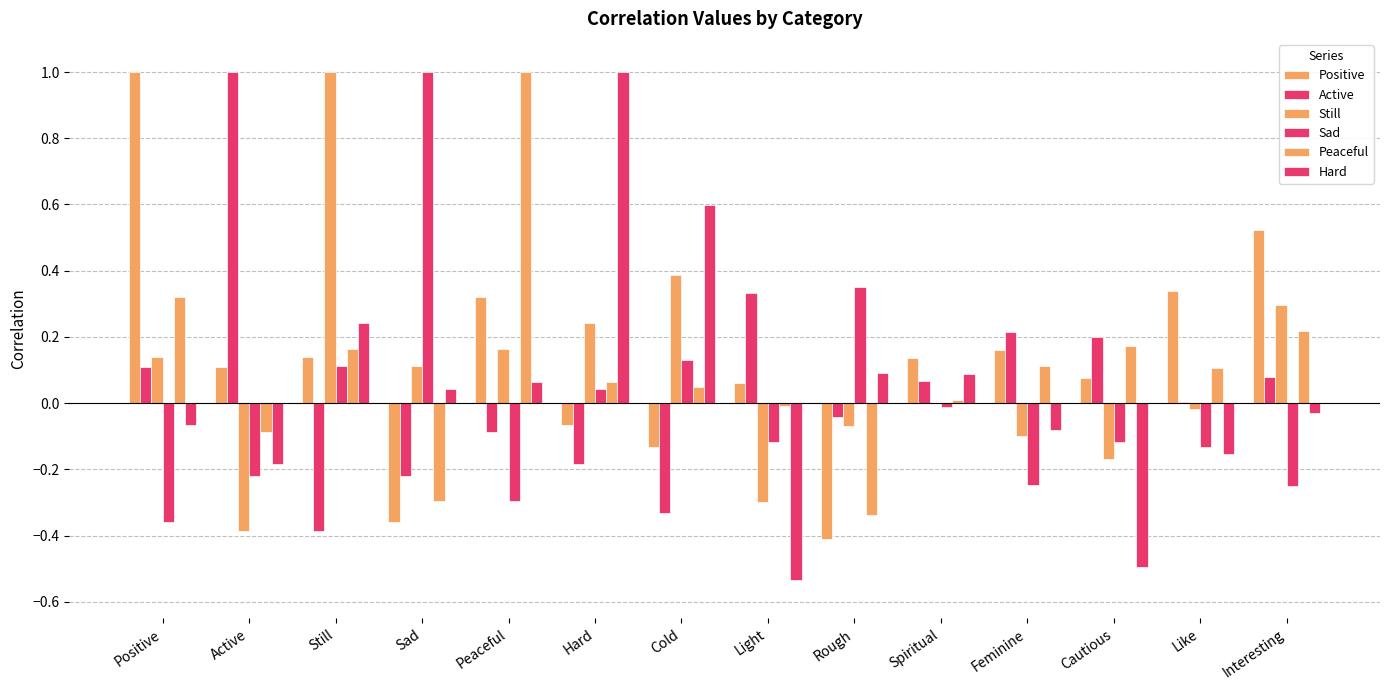

What is the label of the 4th bar from the right?

Feminine